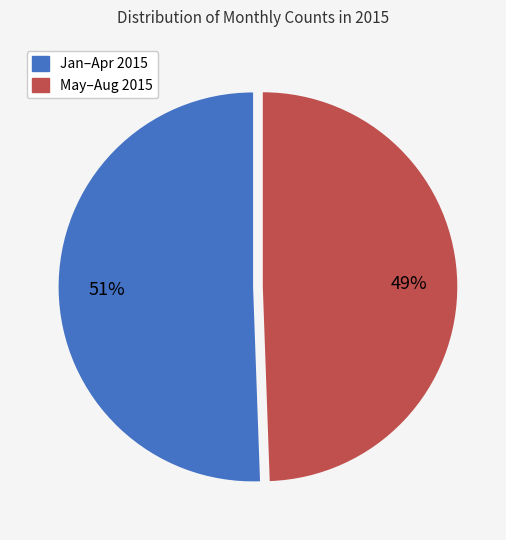

To the nearest percent, what portion does May–Aug 2015 represent?

49%